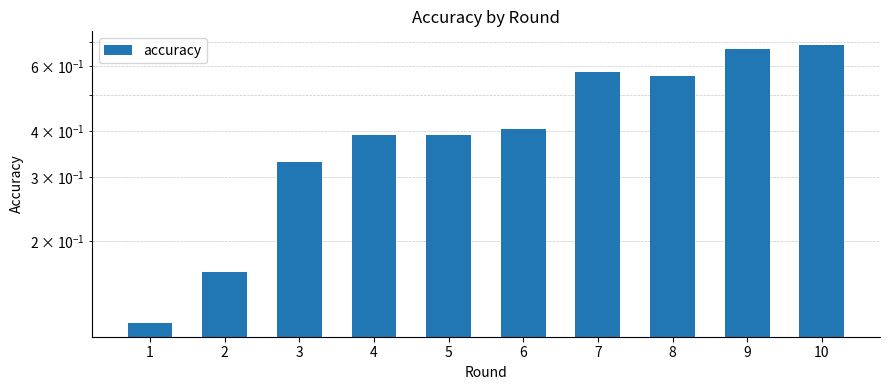

Reading right to left, what are all the values shown in this chart?

0.7	0.7	0.6	0.6	0.4	0.4	0.4	0.3	0.2	0.1